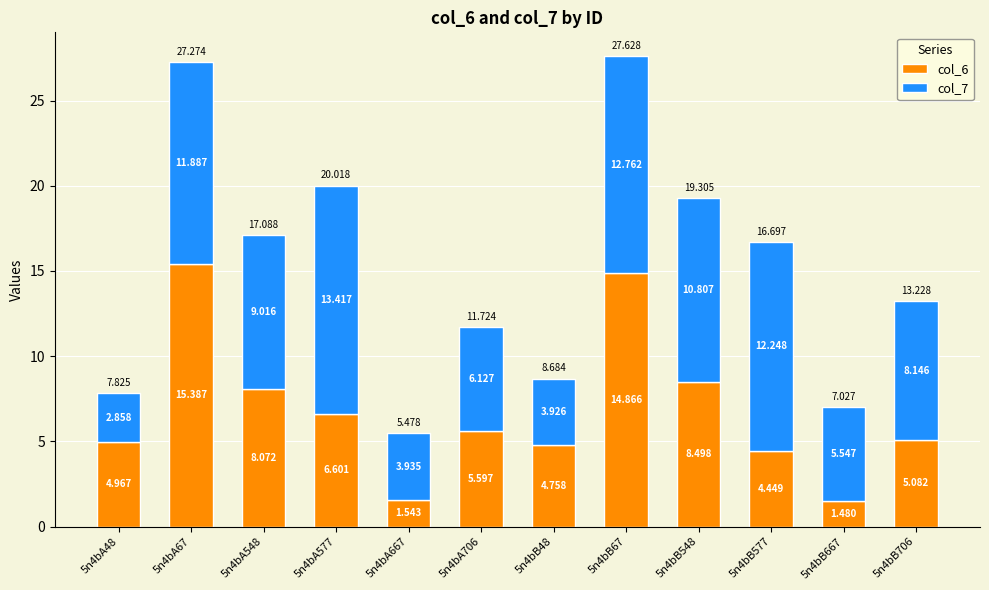

What are all the series names shown in the legend?

col_6, col_7